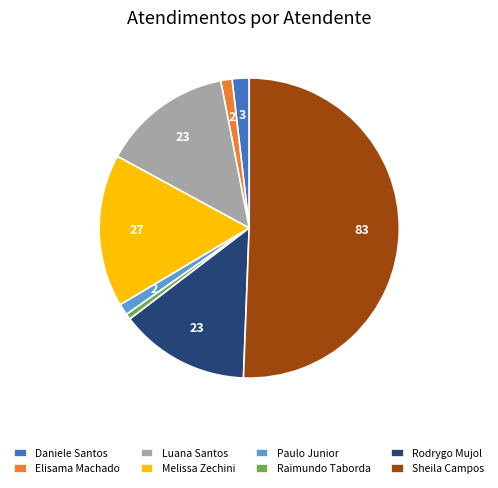

What is the largest slice in the pie chart?

Sheila Campos